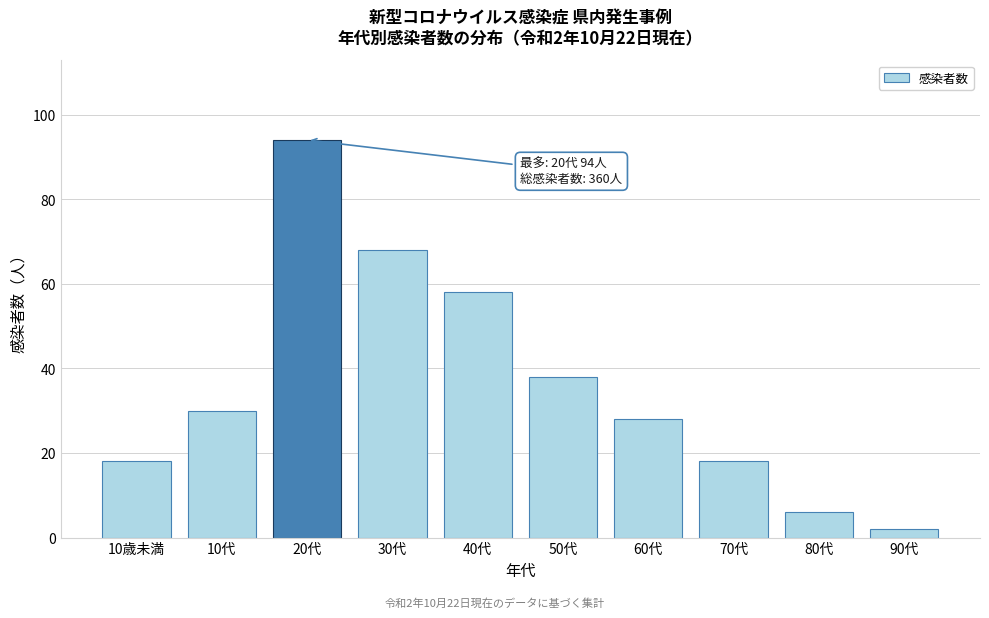

Reading left to right, transcribe all the data shown in this chart.

18	30	94	68	58	38	28	18	6	2